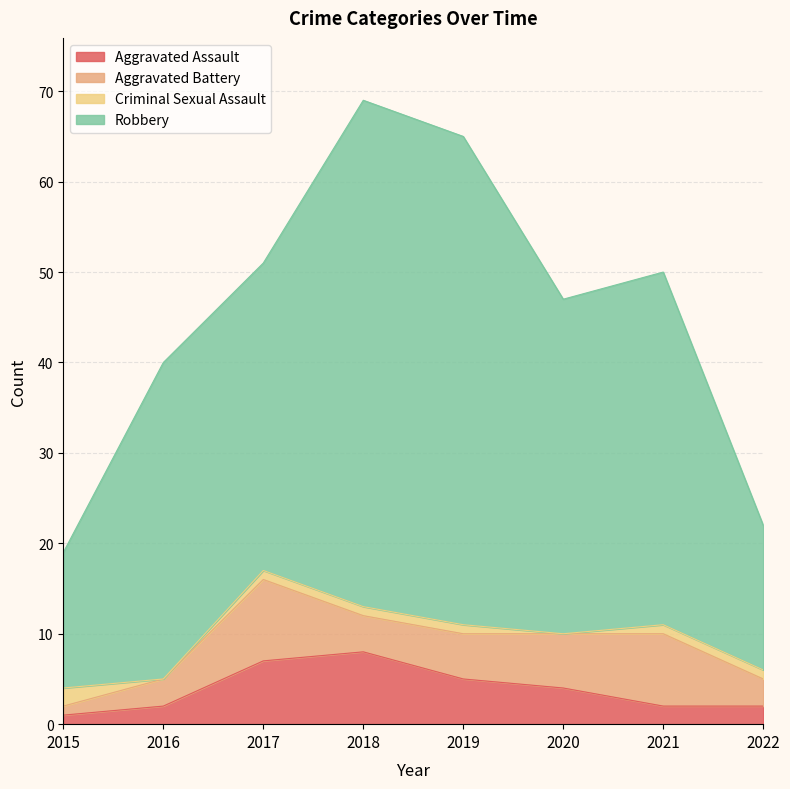

Which series has the widest spread of values?

Robbery